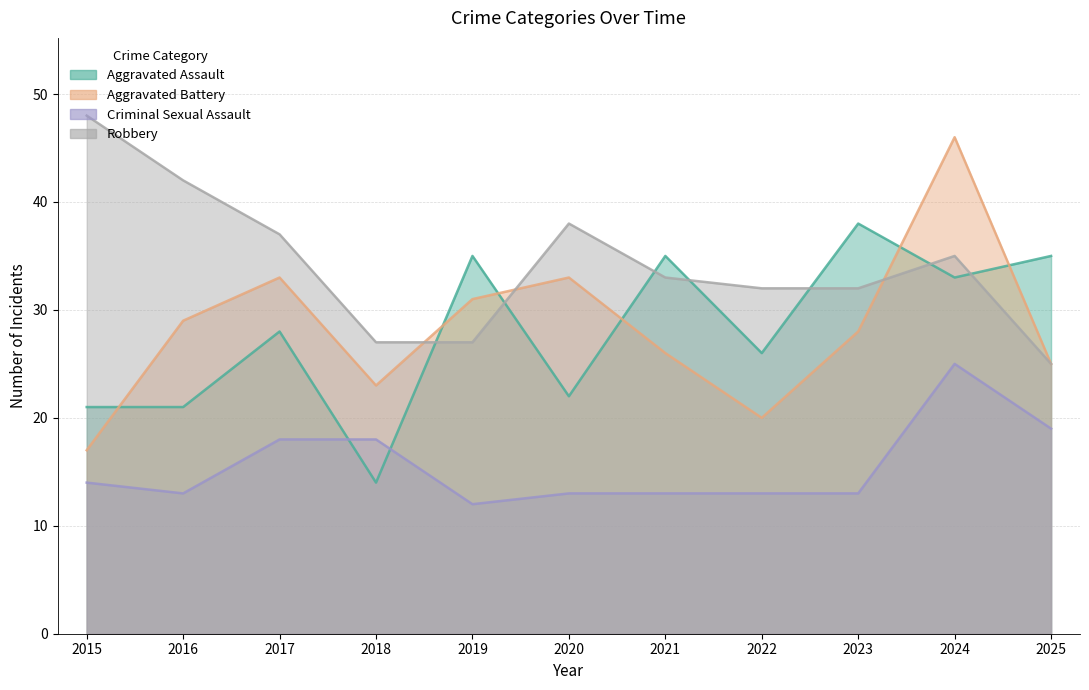

What is the sum of all Aggravated Assault values?

308